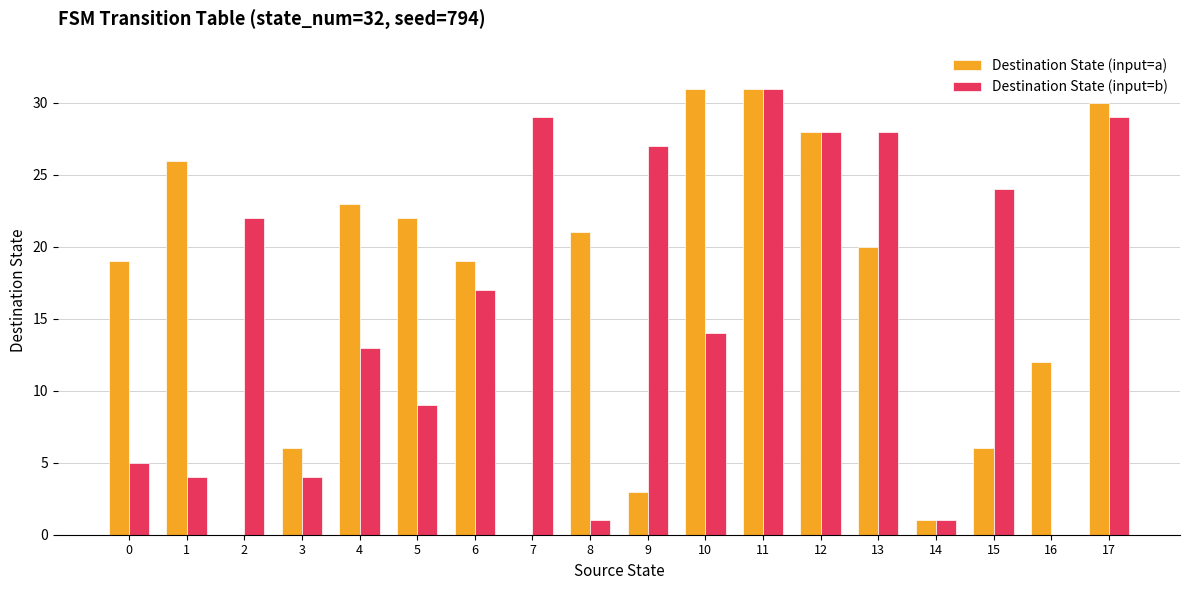

Reading right to left, list all the values displayed in this chart.

Destination State (input=a): 17=30	16=12	15=6	14=1	13=20	12=28	11=31	10=31	9=3	8=21	7=0	6=19	5=22	4=23	3=6	2=0	1=26	0=19
Destination State (input=b): 17=29	16=0	15=24	14=1	13=28	12=28	11=31	10=14	9=27	8=1	7=29	6=17	5=9	4=13	3=4	2=22	1=4	0=5